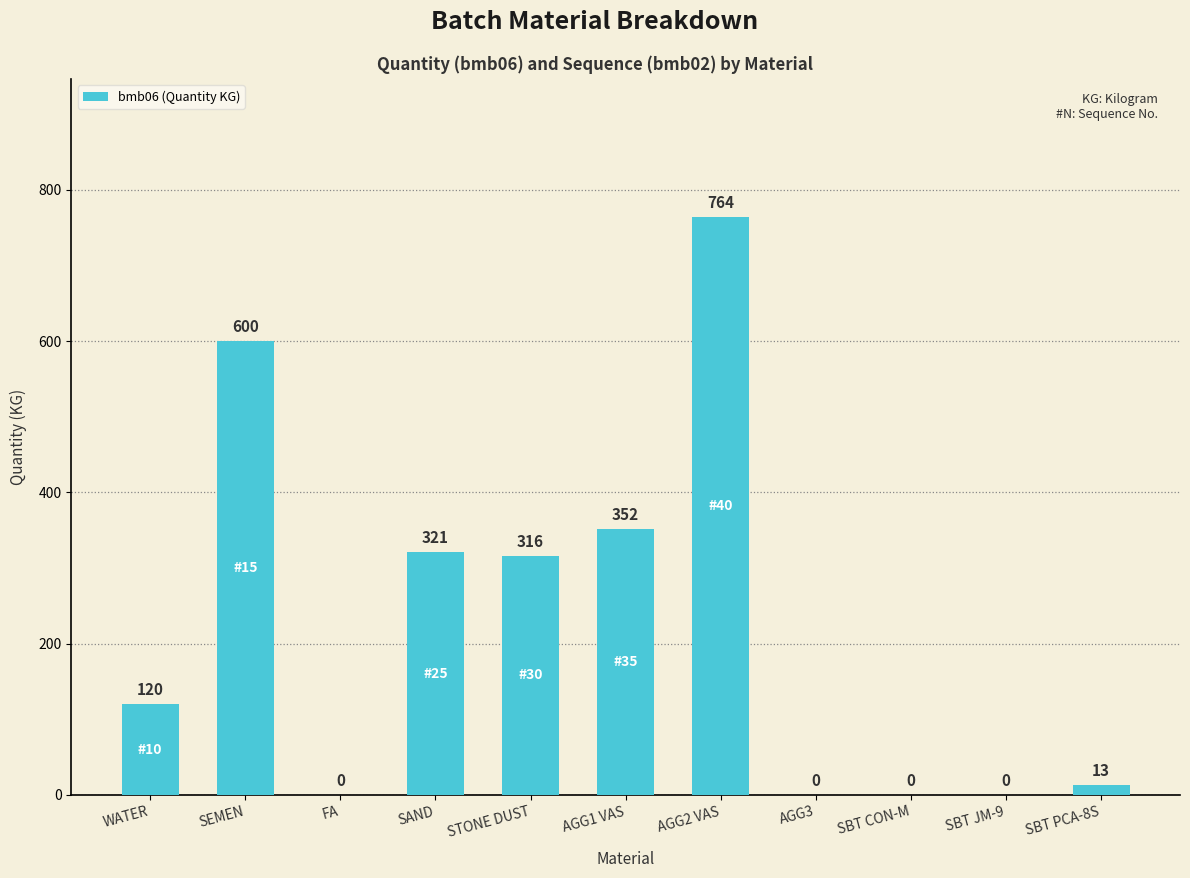

What is the average value?

226